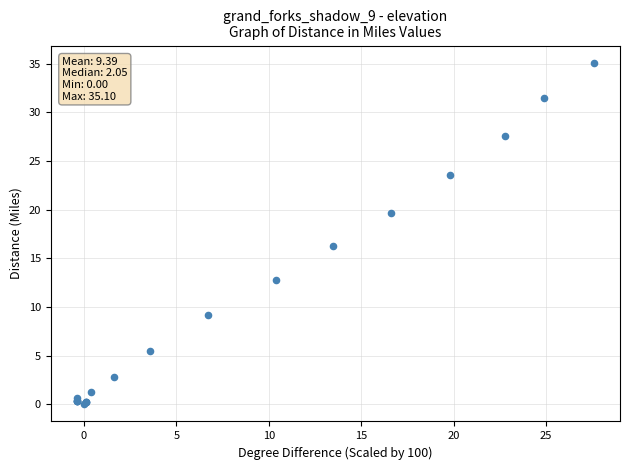

What Y value in the scatter plot is closest to 17?

16.3